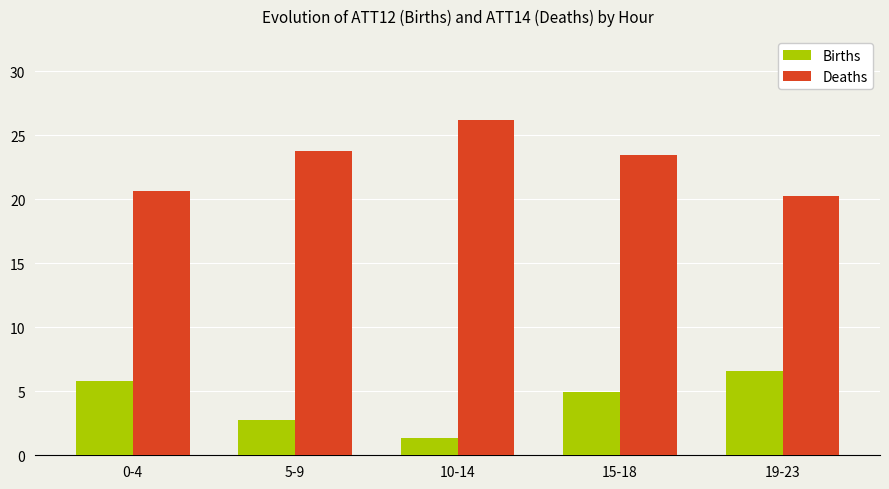

The Births series shows 2.8 at 5-9. True or false?

True